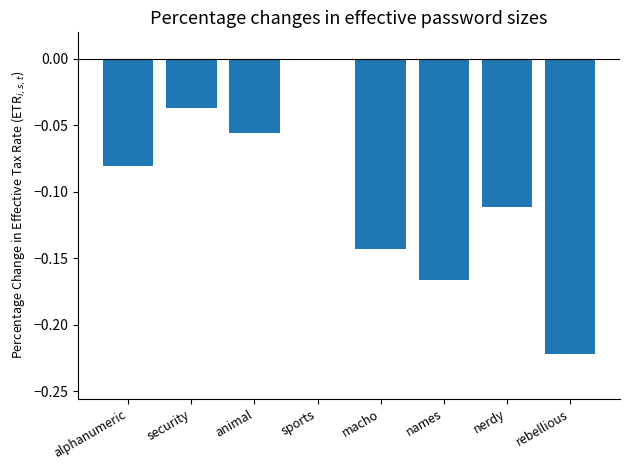

Which has a higher value, names or security?

security